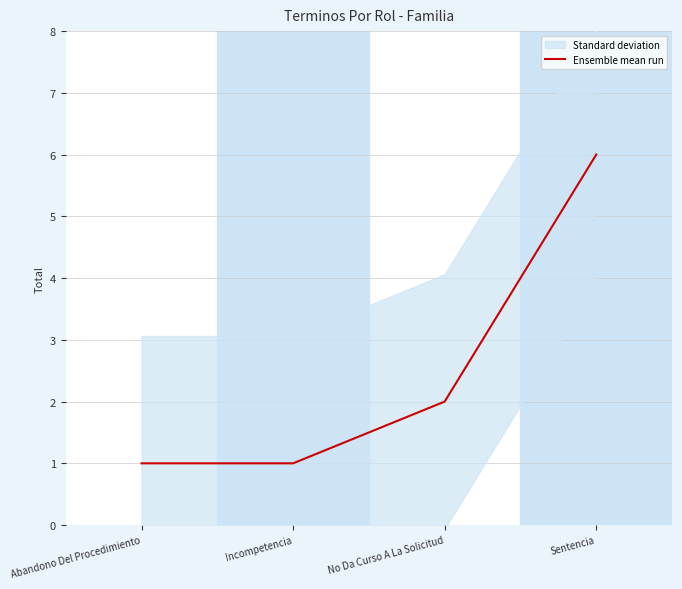

Reading left to right, extract all data points from this chart.

1	1	2	6